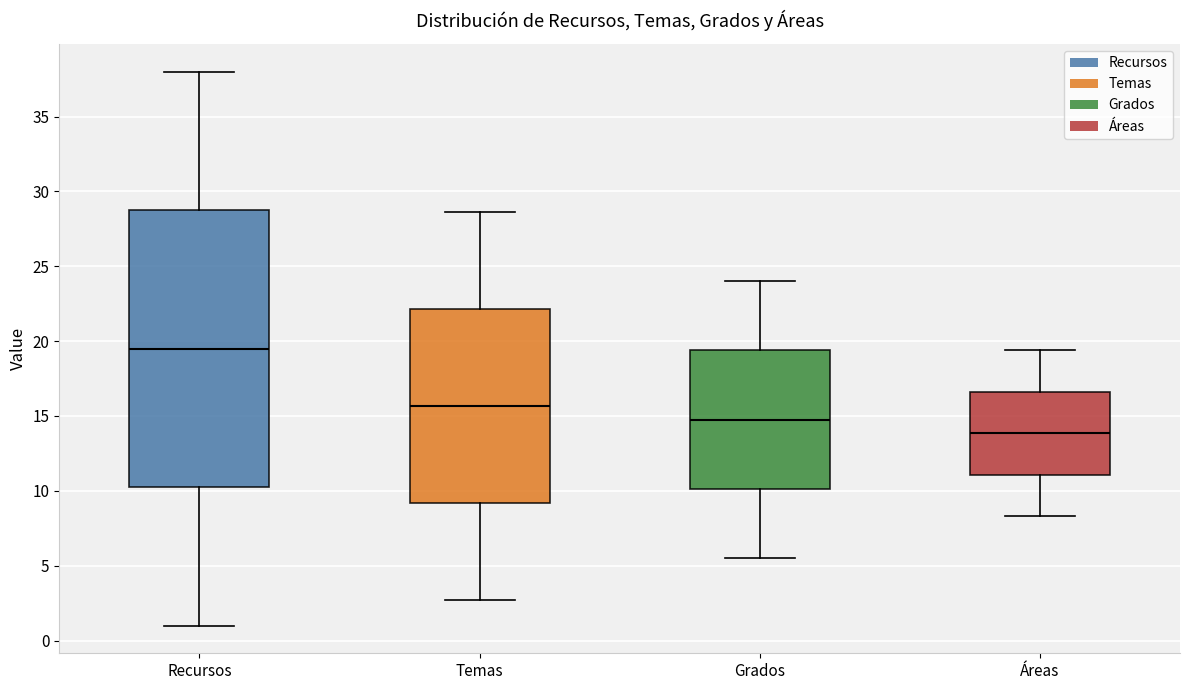

Which box is the tallest, from its lower edge to its upper edge?

Recursos